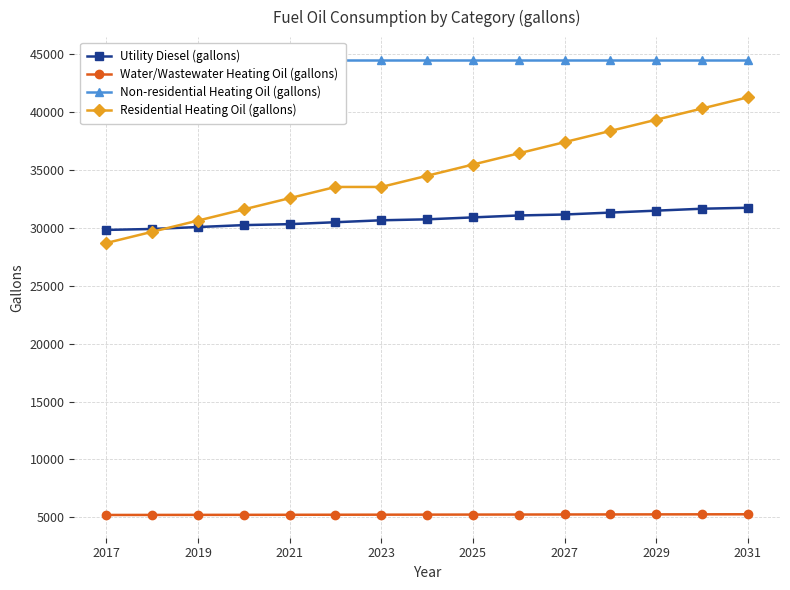

Reading right to left, what are all the values shown in this chart?

Utility Diesel (gallons): 31750.0	31666.7	31500.0	31333.3	31166.7	31083.3	30916.7	30750.0	30666.7	30500.0	30333.3	30250.0	30083.3	29916.7	29833.3
Water/Wastewater Heating Oil (gallons): 5250.1	5245.6	5241.1	5236.7	5232.3	5228.0	5223.6	5219.3	5214.9	5210.6	5206.4	5202.3	5198.2	5194.1	5190.2
Non-residential Heating Oil (gallons): 44536.3	44536.3	44536.3	44536.3	44536.3	44536.3	44536.3	44536.3	44536.3	44536.3	44536.3	44536.3	44536.3	44536.3	44536.3
Residential Heating Oil (gallons): 41300.5	40331.5	39362.6	38393.6	37424.6	36455.6	35486.6	34517.6	33548.6	33548.6	32579.6	31610.6	30641.7	29672.7	28703.7